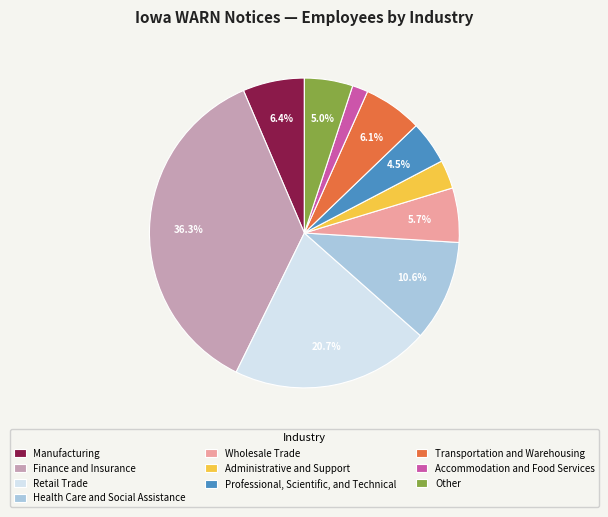

Rank the categories by value from lowest to highest.

Accommodation and Food Services, Administrative and Support, Professional, Scientific, and Technical, Other, Wholesale Trade, Transportation and Warehousing, Manufacturing, Health Care and Social Assistance, Retail Trade, Finance and Insurance